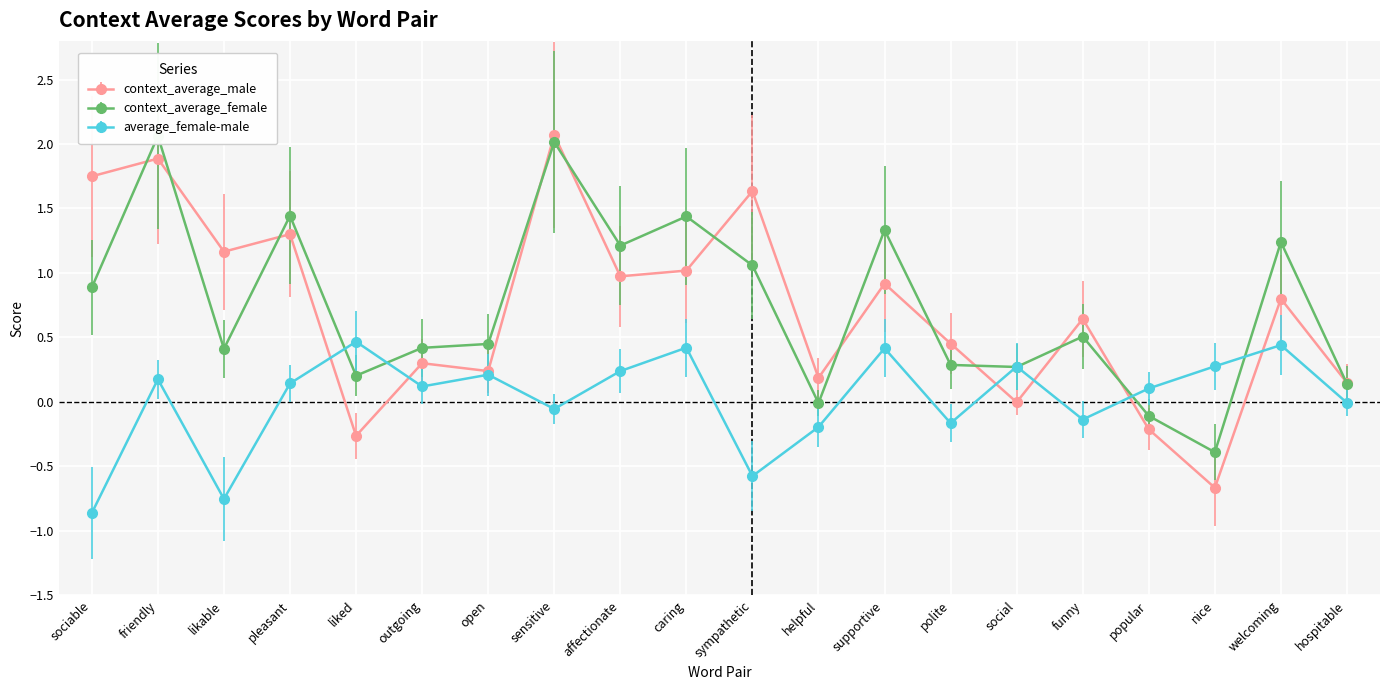

What is the lowest value of the average_female-male series?

-0.9